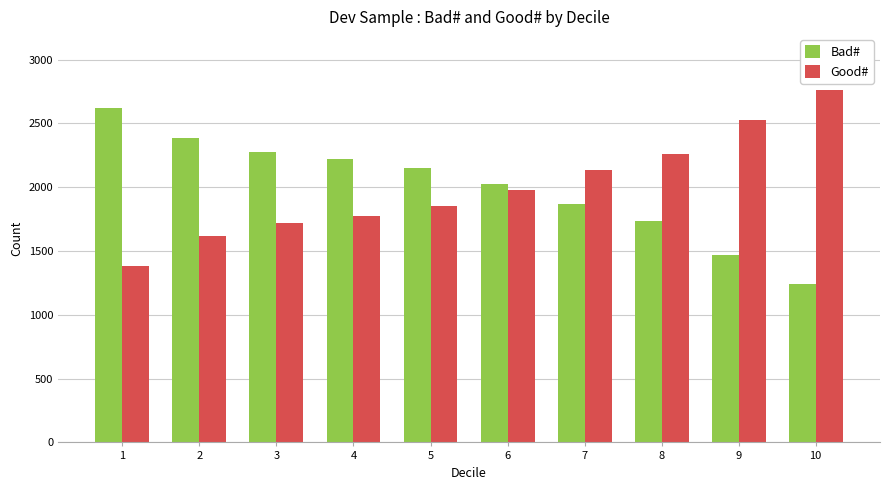

What is the difference between the highest and lowest values at 5?

298